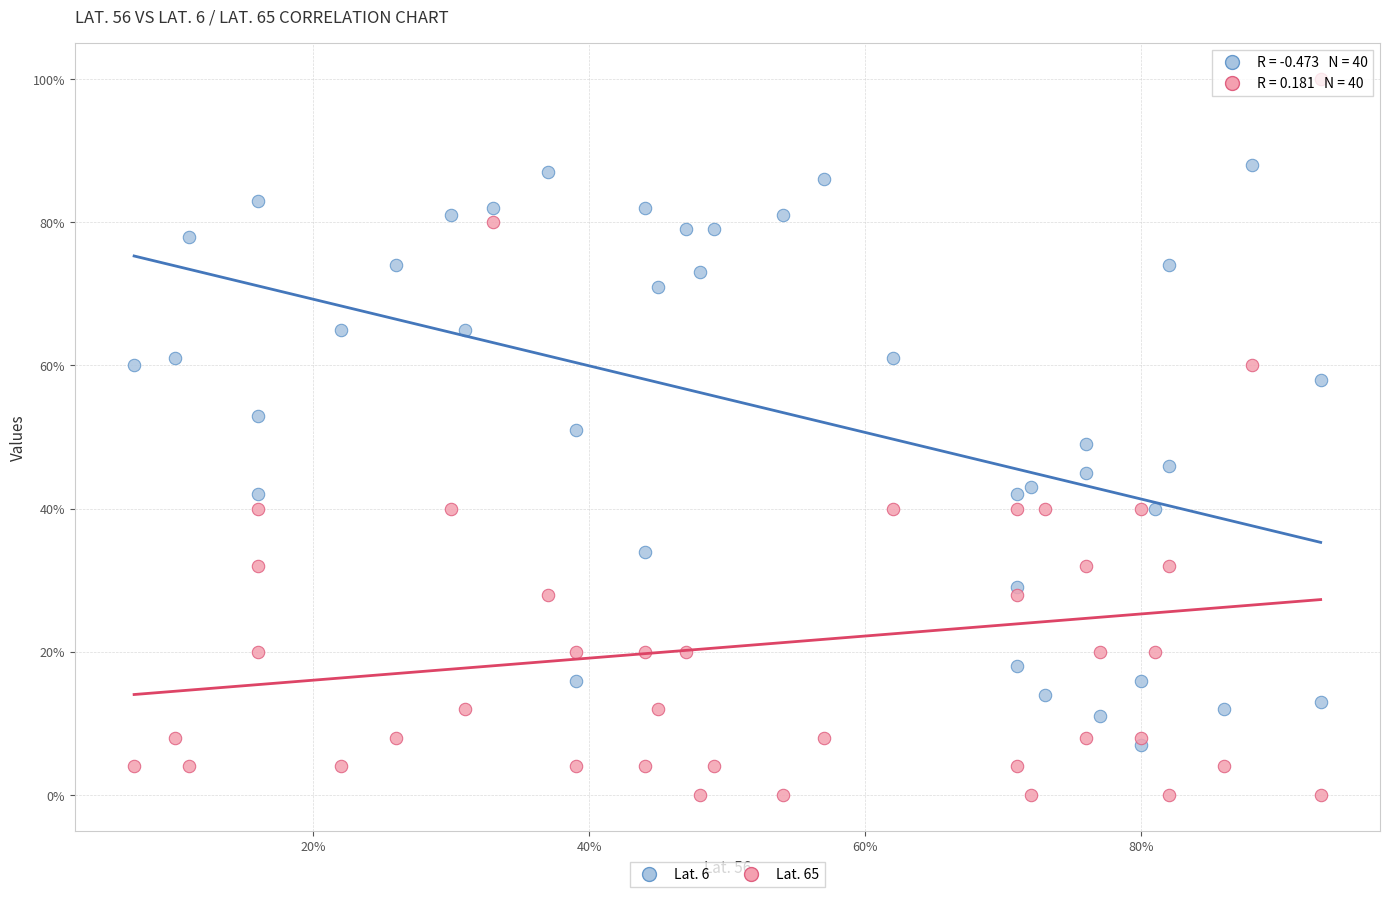

What are all the series names shown in the legend?

Lat. 6, Lat. 65